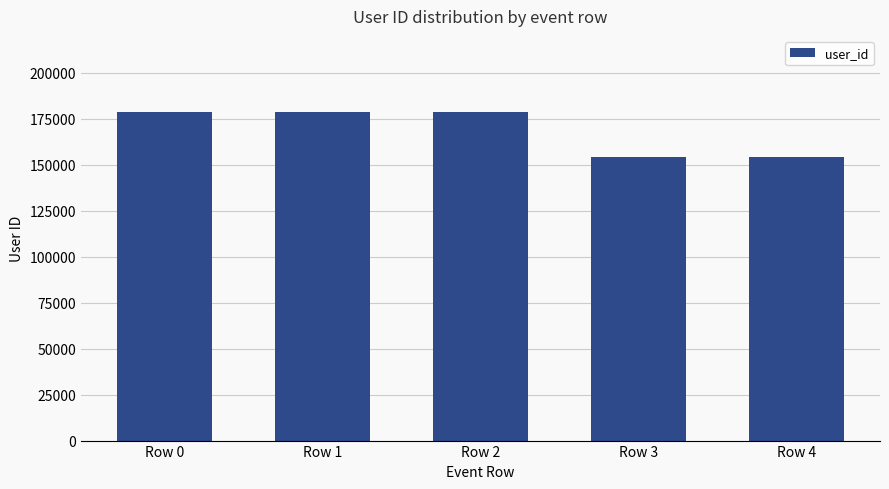

What is the ratio of the value at Row 1 to the value at Row 0?

1.0